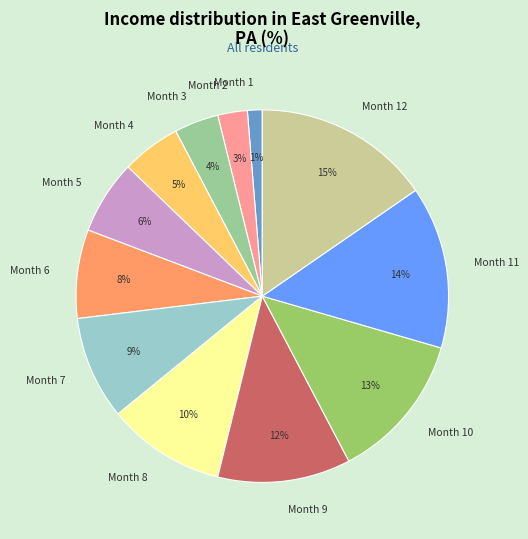

Does Month 9 account for over 50% of the chart?

No